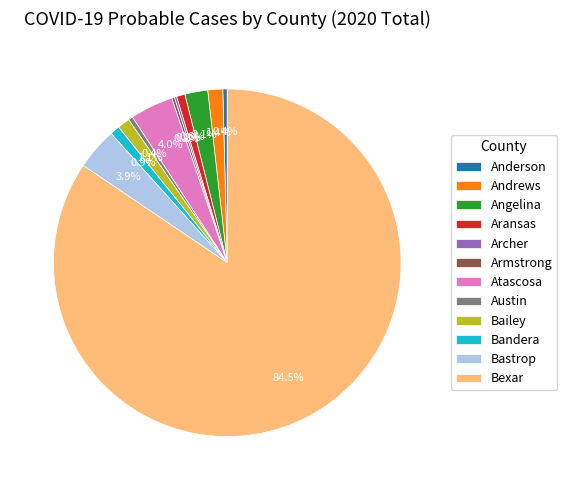

What is the total percentage of Bailey and Bastrop?

5.0%